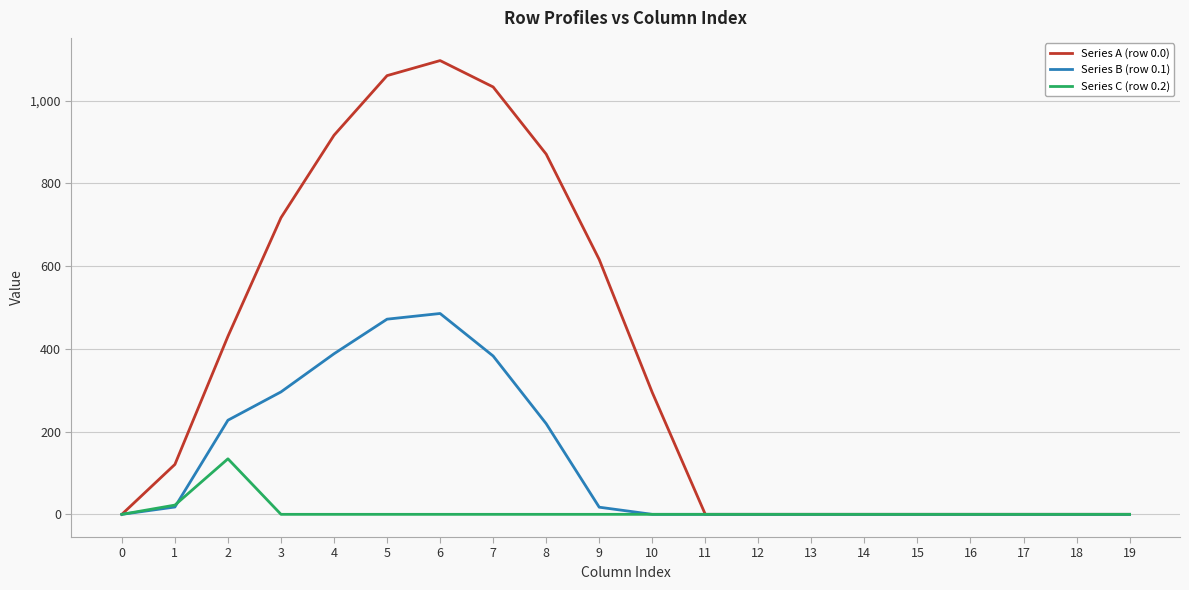

What is the spread (max minus min) of values at 7?

1032.9